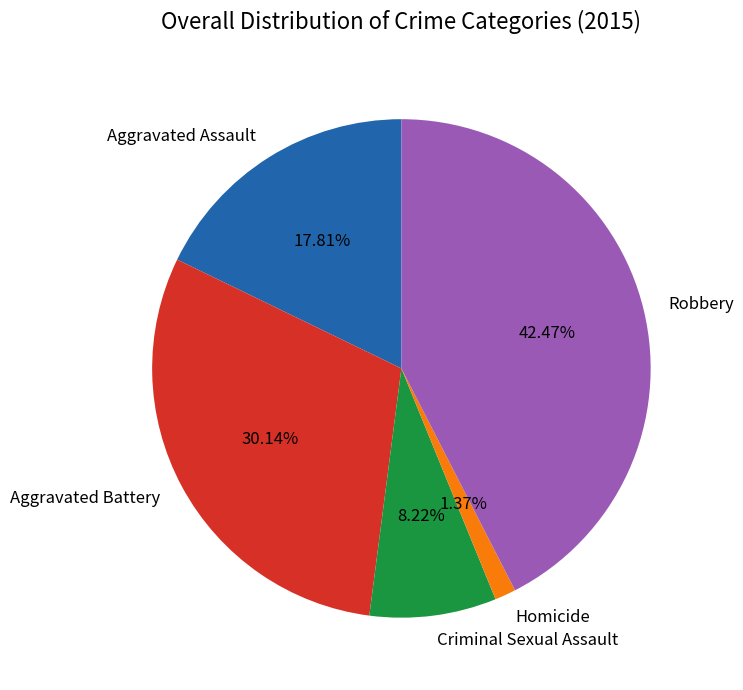

Rank the categories by value from lowest to highest.

Homicide, Criminal Sexual Assault, Aggravated Assault, Aggravated Battery, Robbery